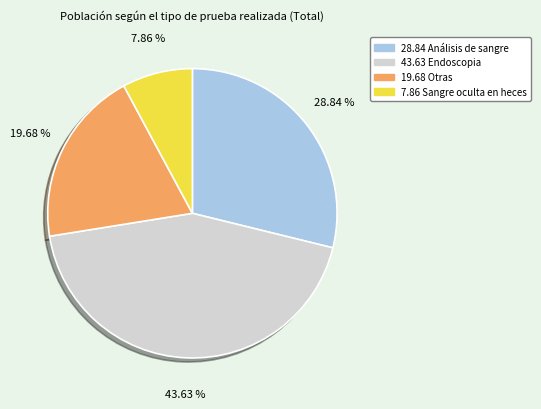

How many segments does this pie chart have?

4